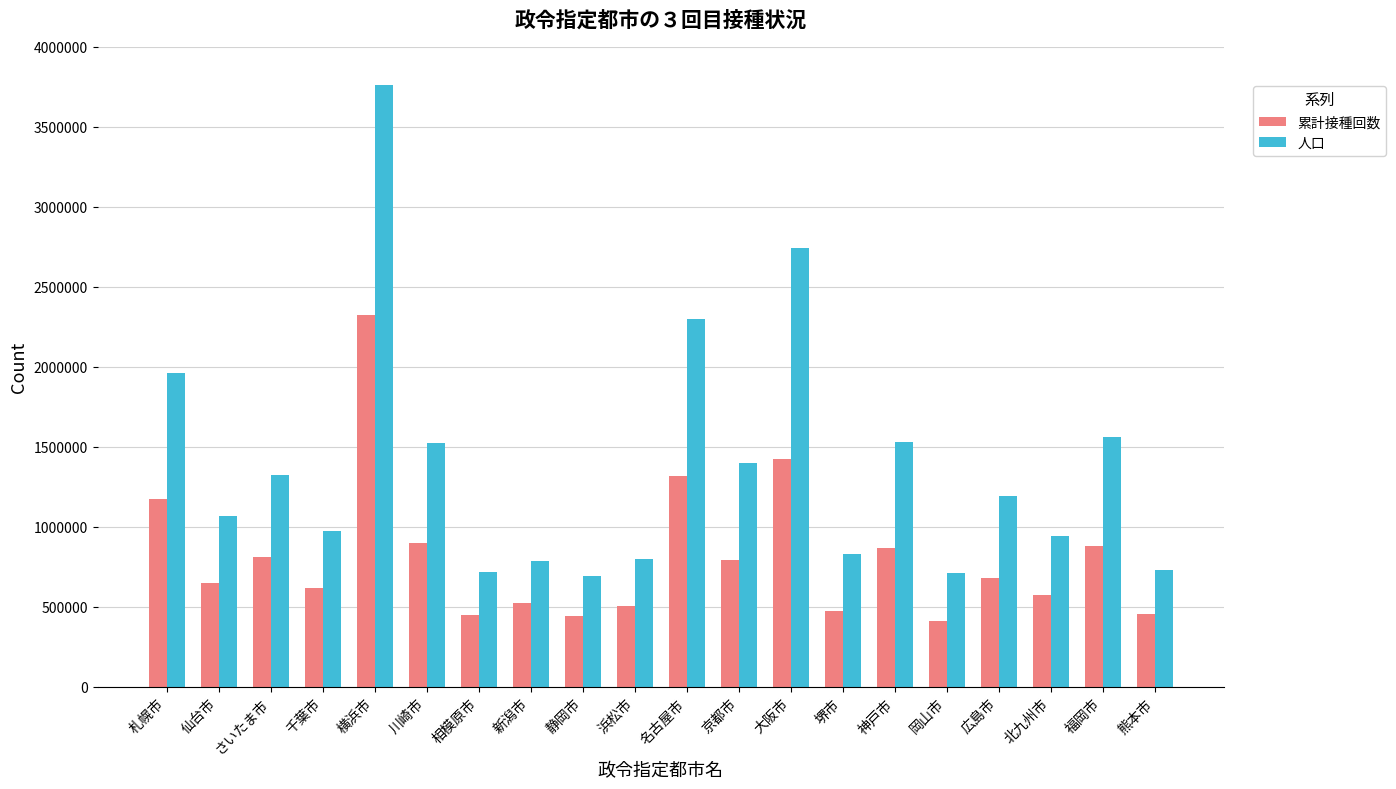

What is the label of the 15th bar from the right?

川崎市